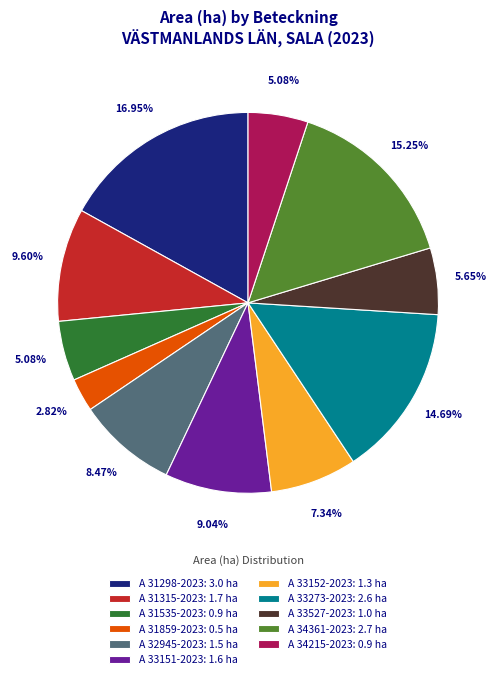

Combined, what portion of the pie is A 33273-2023 and A 34361-2023?

29.9%